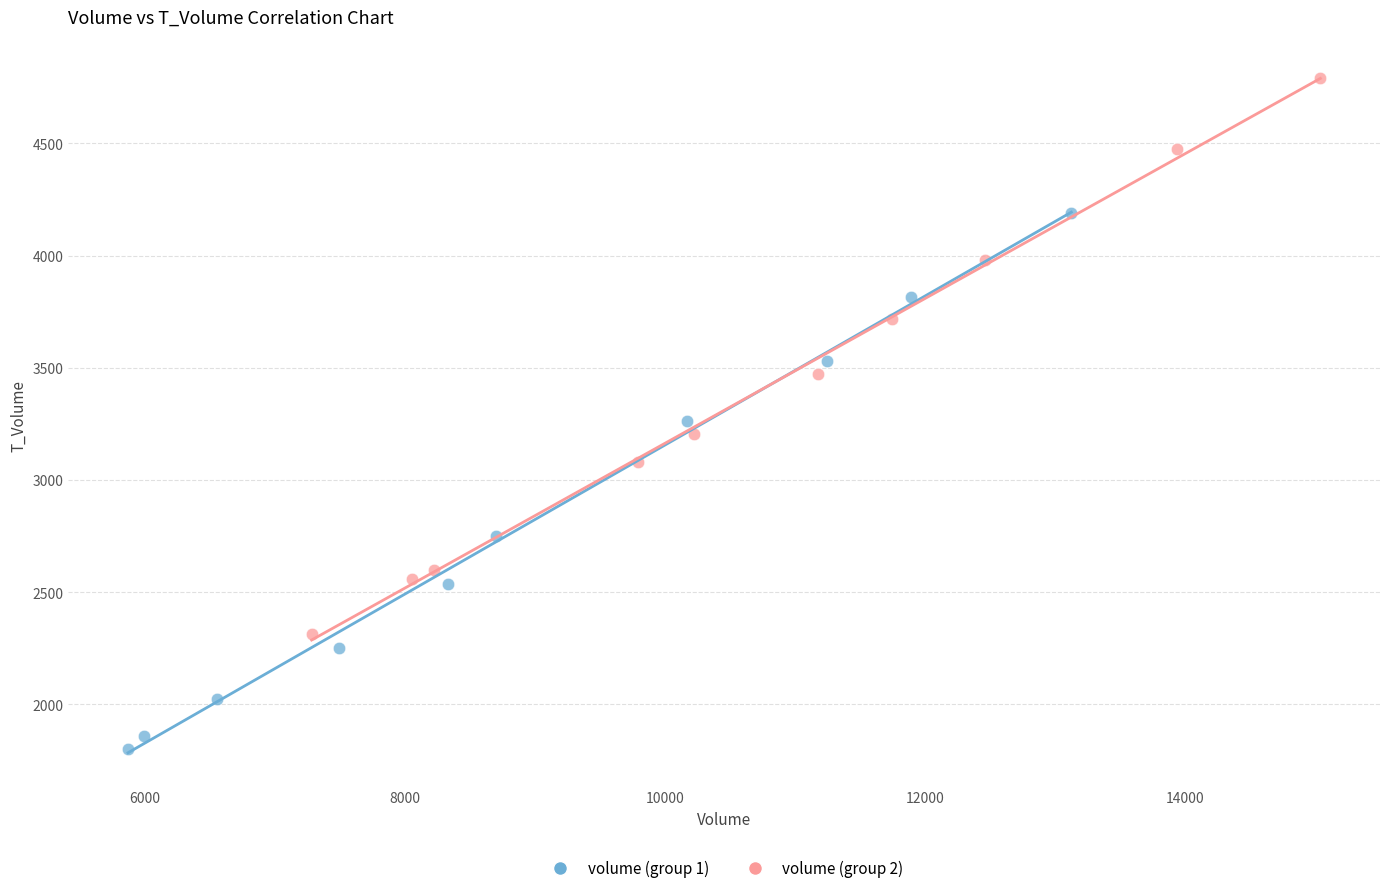

Which series contains the highest Y value?

volume (group 2)